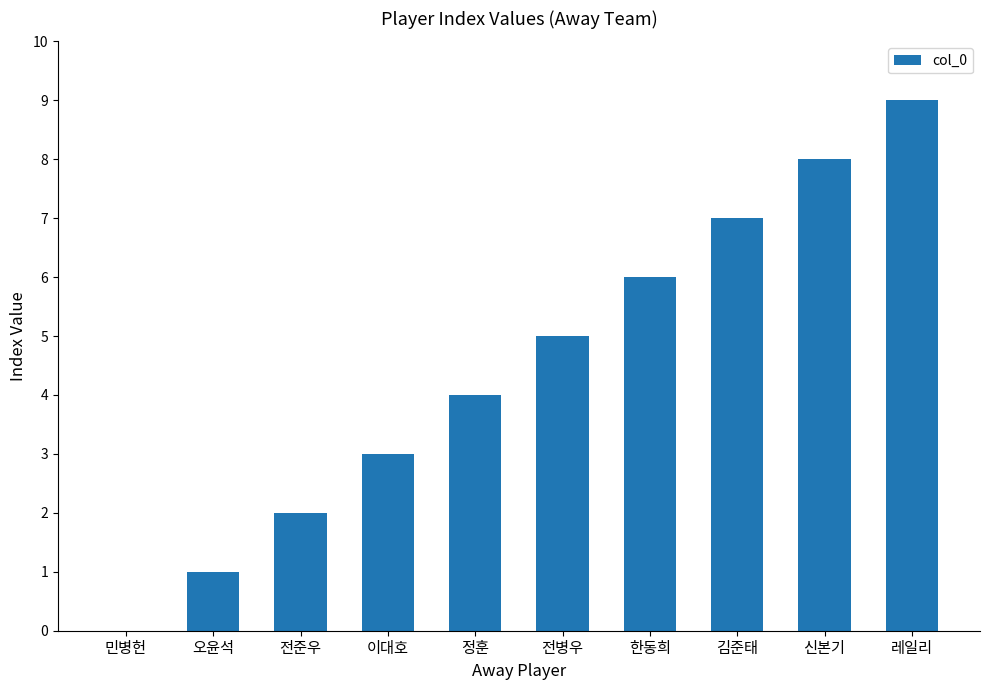

At which category does the chart reach its peak across all series?

레일리